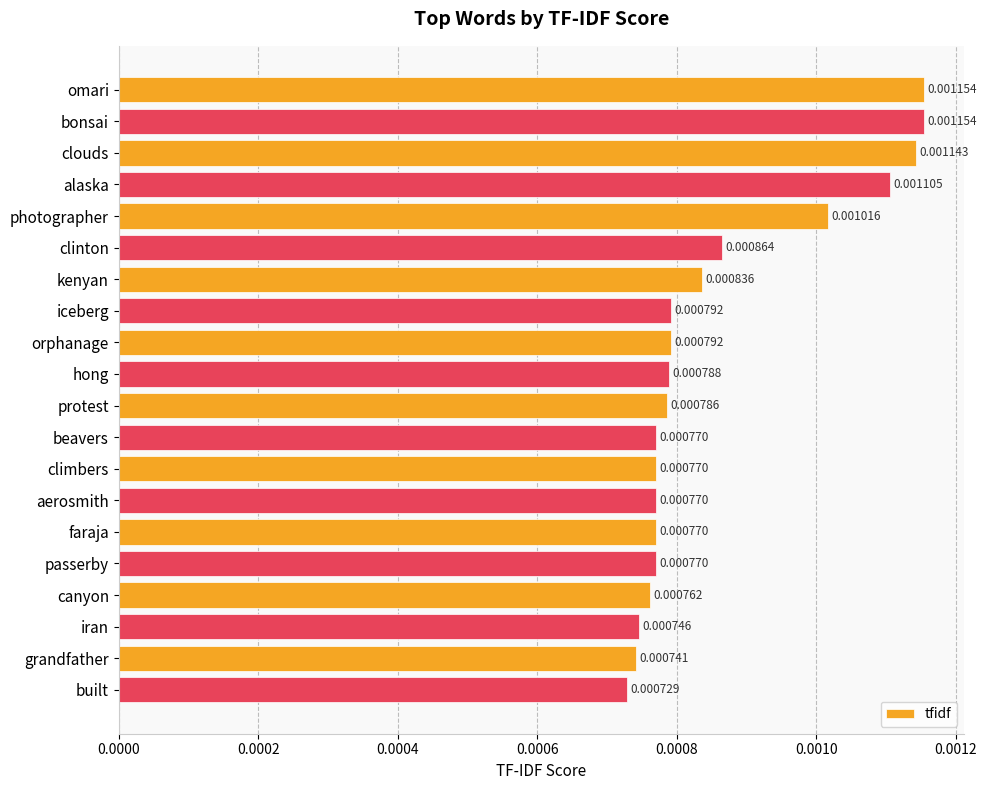

Are the bars grouped side by side (vs. stacked)?

No